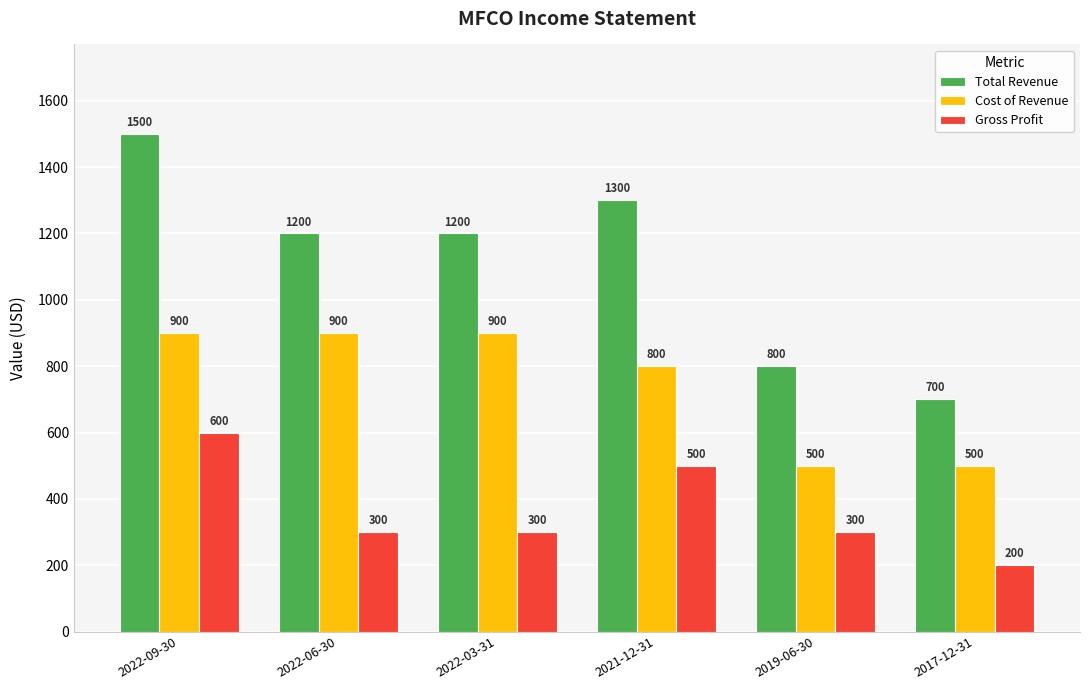

Reading right to left, list all the values displayed in this chart.

Total Revenue: 700	800	1300	1200	1200	1500
Cost of Revenue: 500	500	800	900	900	900
Gross Profit: 200	300	500	300	300	600